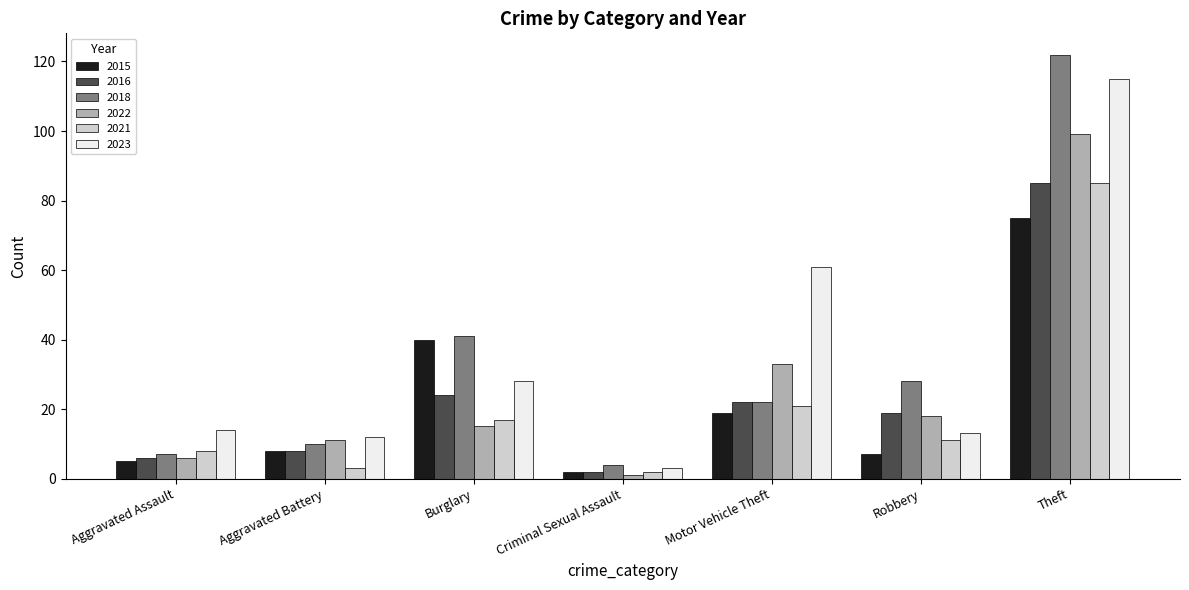

Which series has the largest total across all categories?

2023